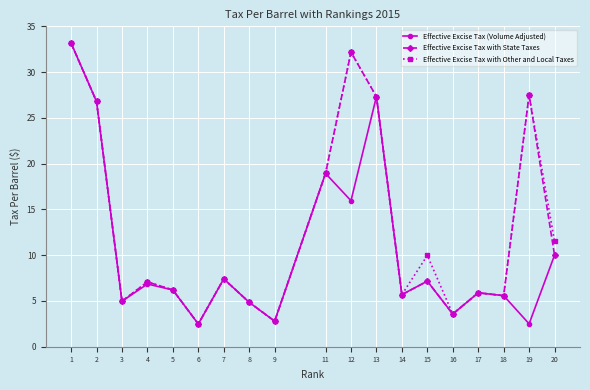

What is the value of the Effective Excise Tax with State Taxes point at the 16th from the left?

5.9